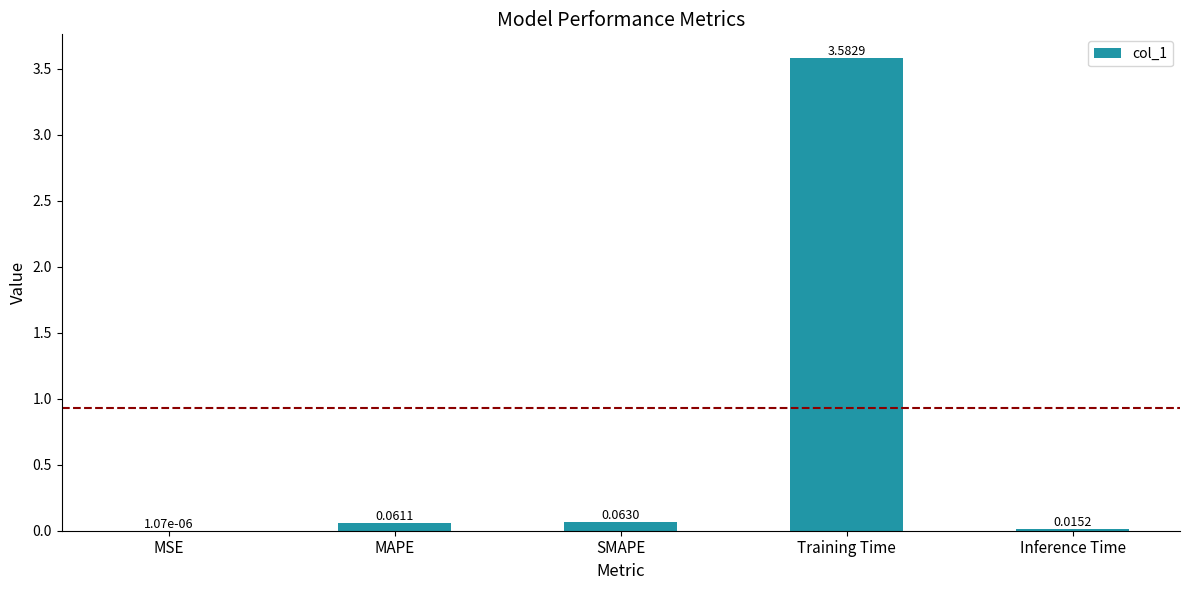

What is the sum of all values?

3.7